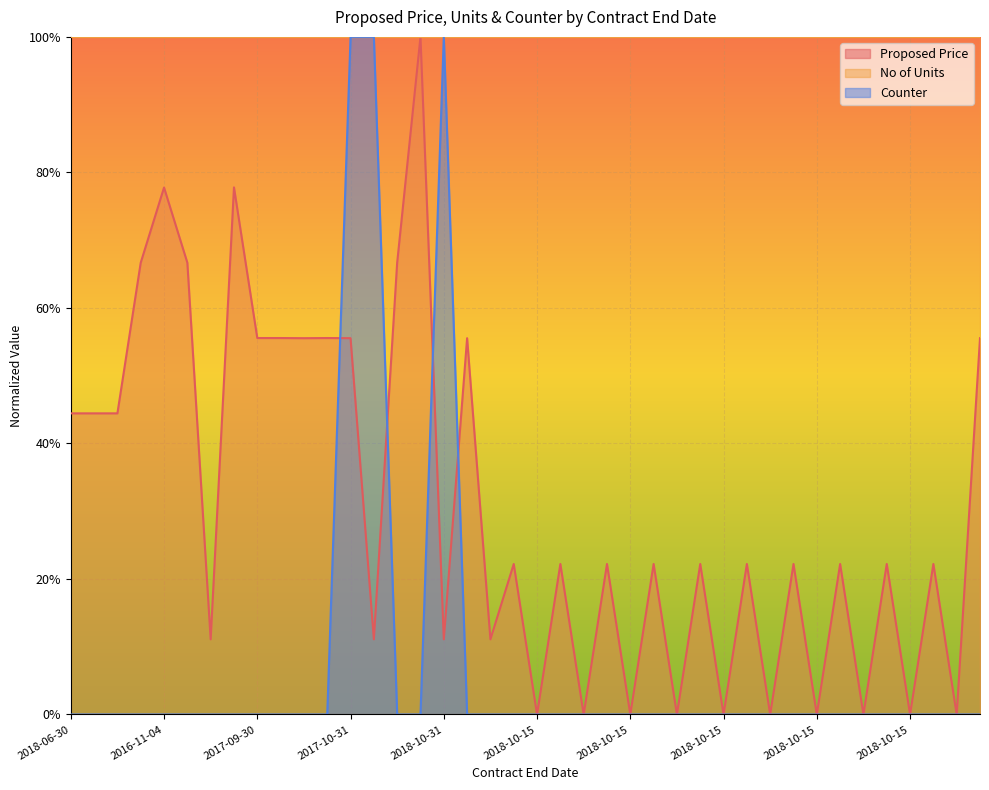

Reading left to right, what are all the values shown in this chart?

Proposed Price: 0.4	0.4	0.4	0.7	0.8	0.7	0.1	0.8	0.6	0.6	0.6	0.6	0.6	0.1	0.7	1.0	0.1	0.6	0.1	0.2	0.0	0.2	0.0	0.2	0.0	0.2	0.0	0.2	0.0	0.2	0.0	0.2	0.0	0.2	0.0	0.2	0.0	0.2	0.0	0.6
Counter: 0.0	0.0	0.0	0.0	0.0	0.0	0.0	0.0	0.0	0.0	0.0	0.0	1.0	1.0	0.0	0.0	1.0	0.0	0.0	0.0	0.0	0.0	0.0	0.0	0.0	0.0	0.0	0.0	0.0	0.0	0.0	0.0	0.0	0.0	0.0	0.0	0.0	0.0	0.0	0.0